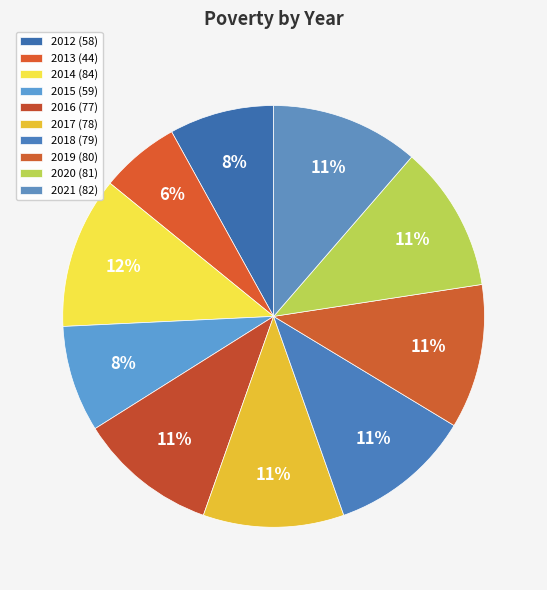

How many slices are in this pie chart?

10